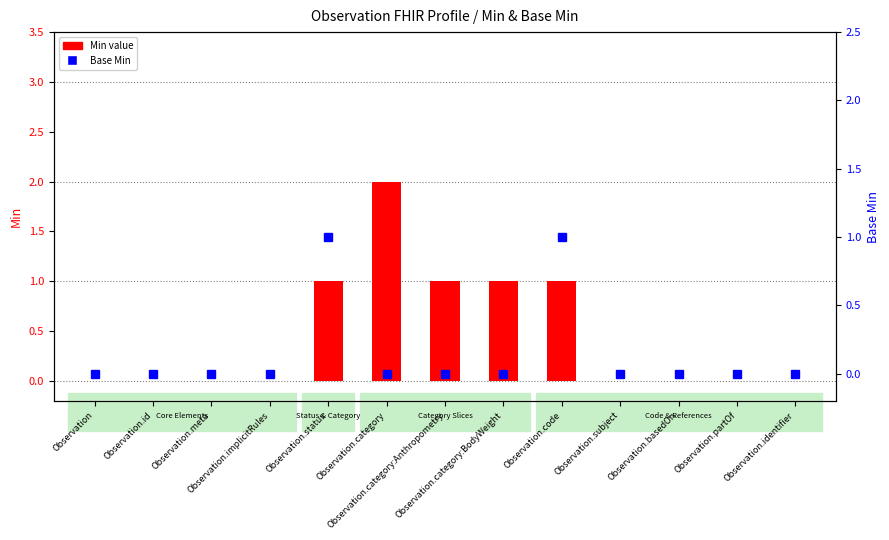

Between Observation.basedOn and Observation, which is larger?

Observation.basedOn